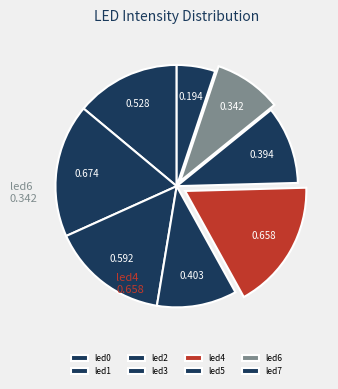

True or false: led0 accounts for 14% of the total.

True